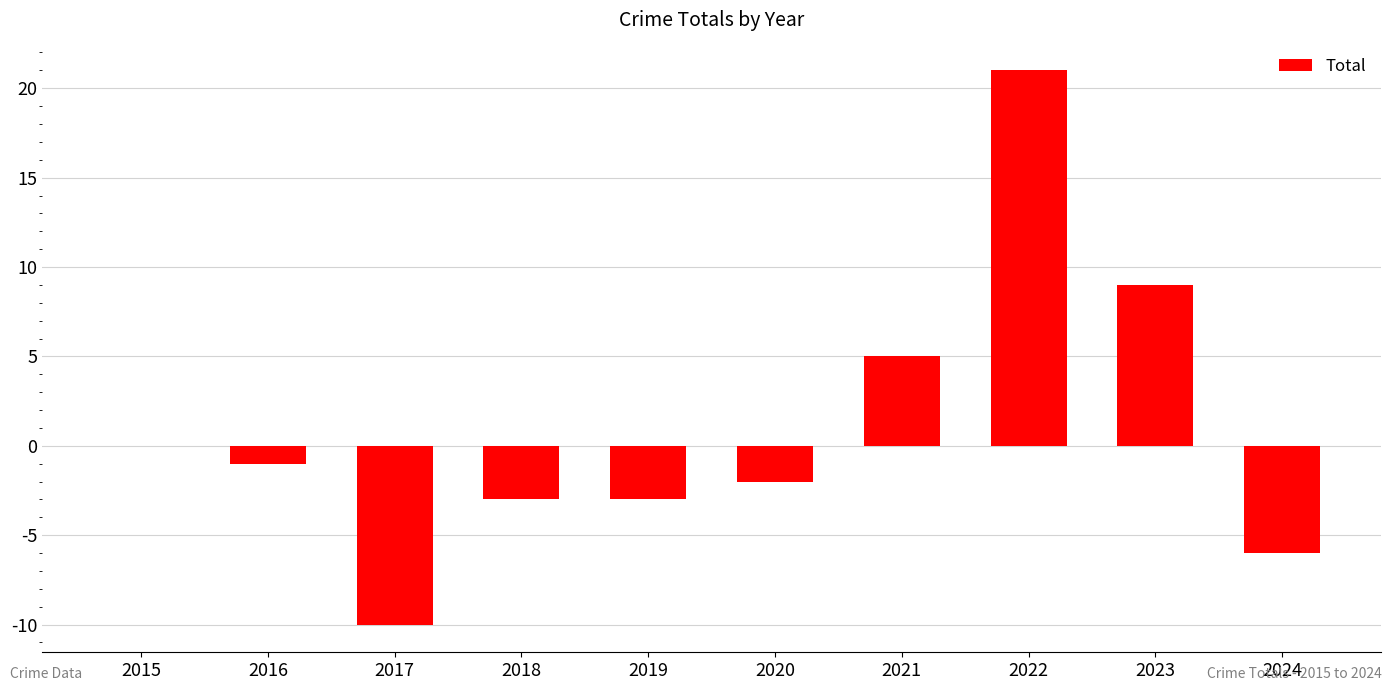

Count the number of data series in this chart.

1